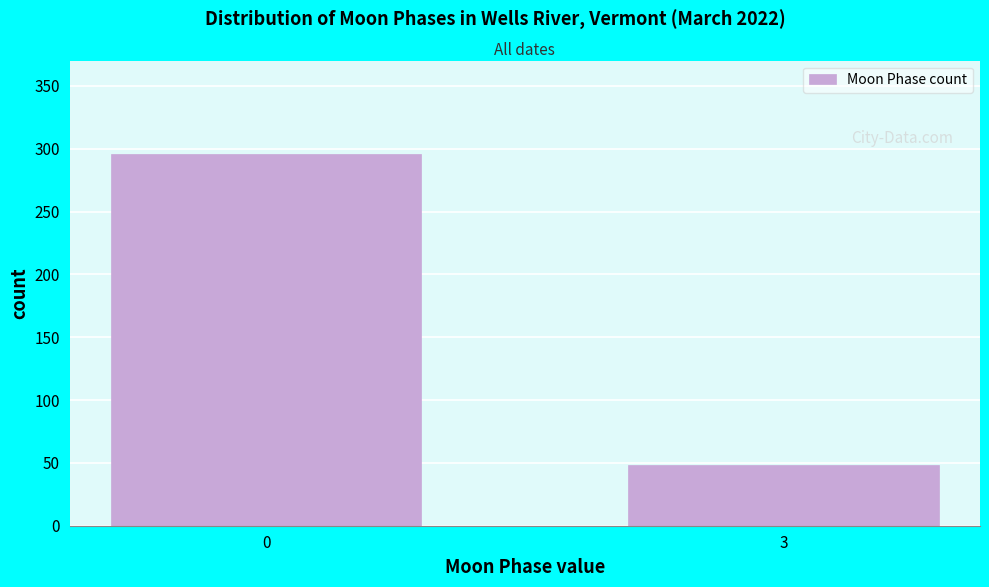

Reading right to left, list all the values displayed in this chart.

3=48	0=296